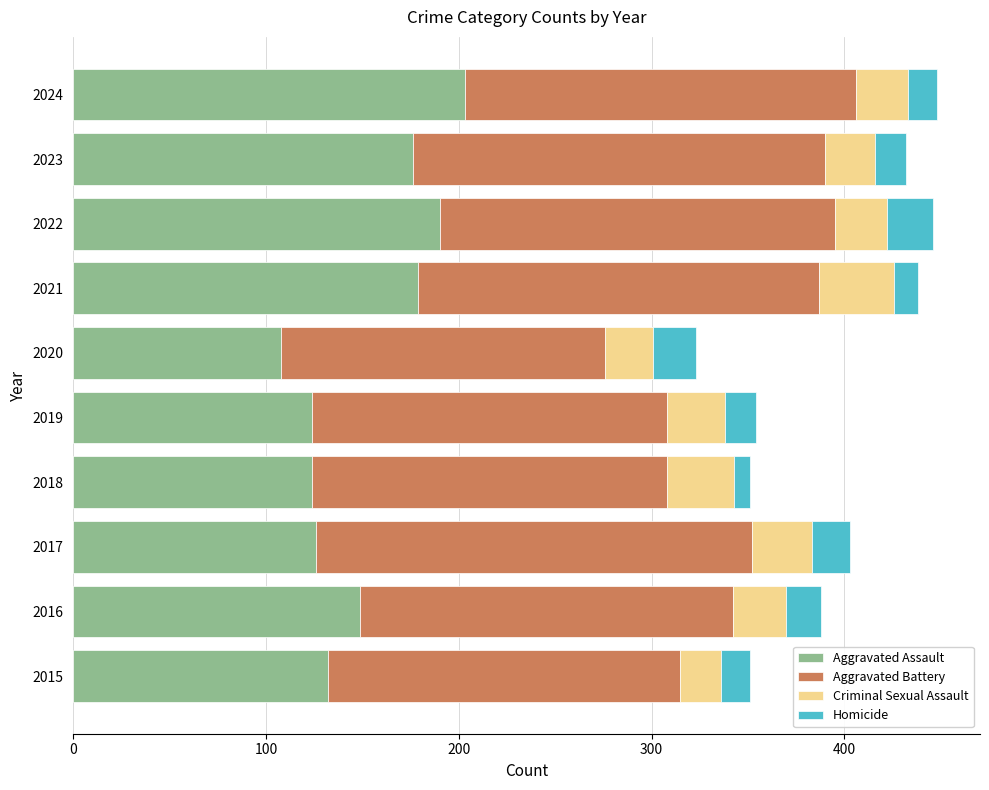

What is the total value across all series at 2020?

323